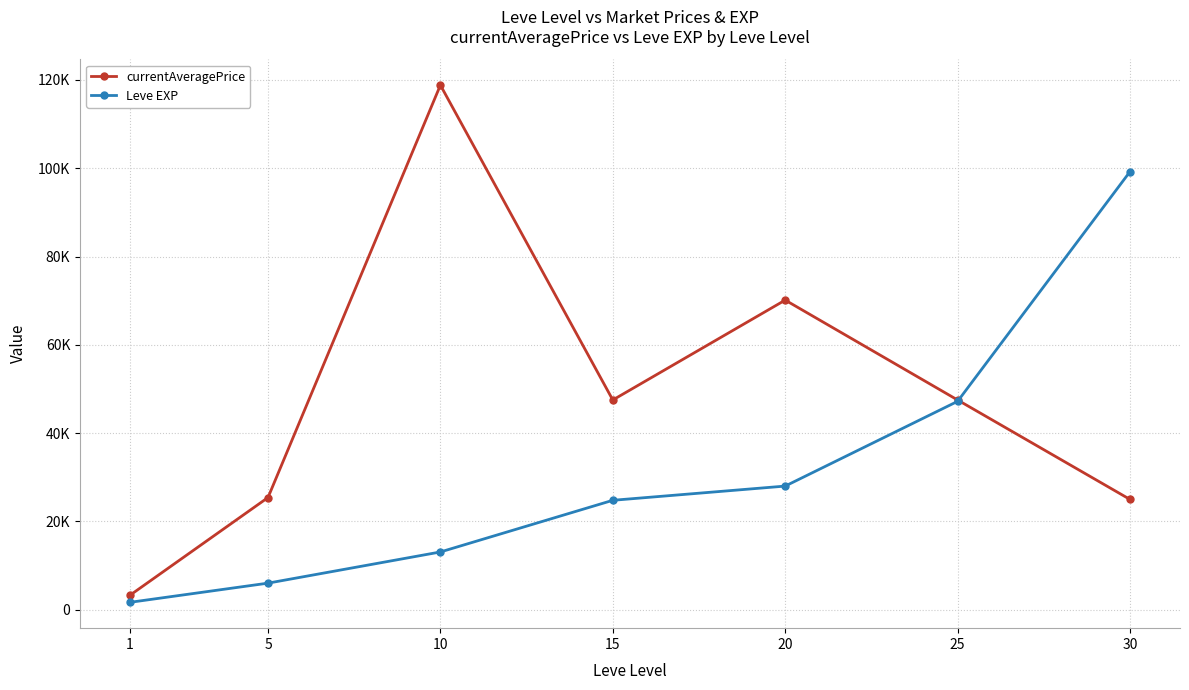

What are all the series names shown in the legend?

currentAveragePrice, Leve EXP